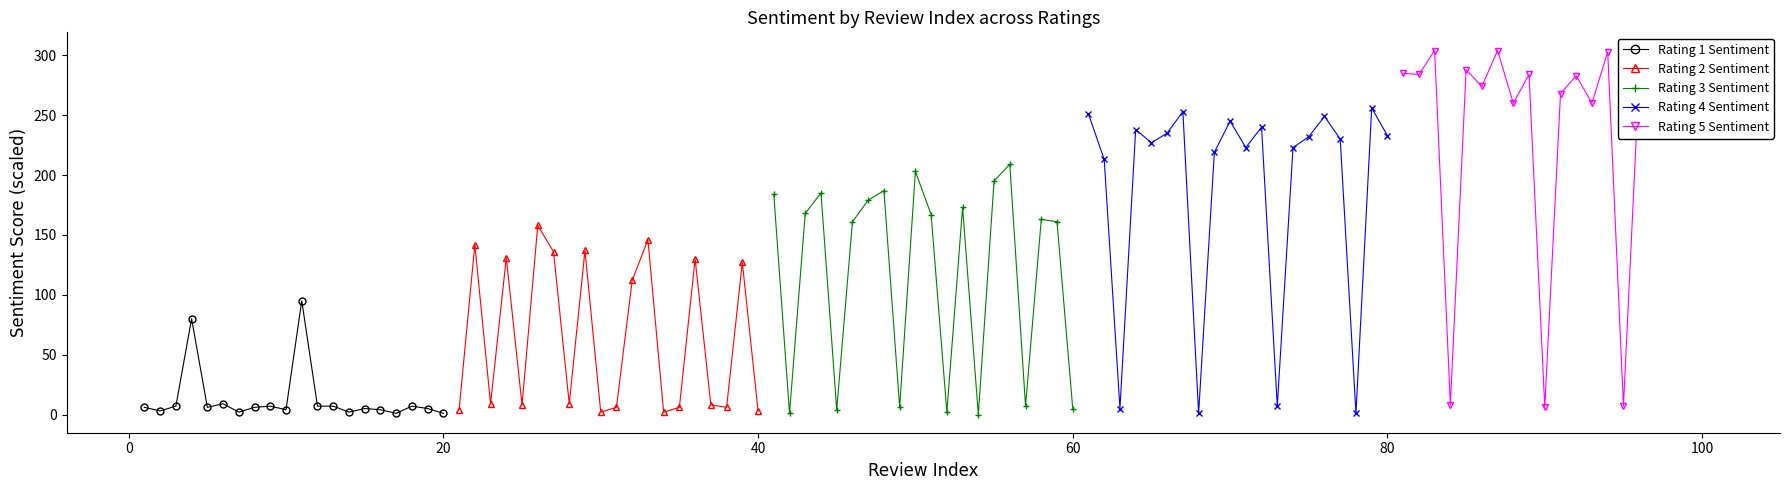

True or false: Rating 1 Sentiment has more than 0 interior local peaks.

True